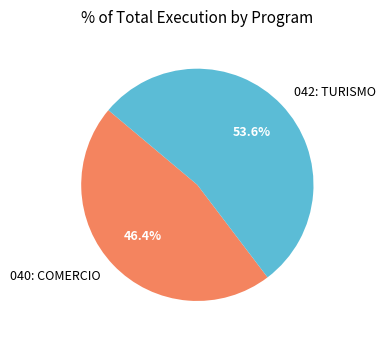

Approximately how many times larger is the value at 040: COMERCIO compared to 042: TURISMO?

0.9